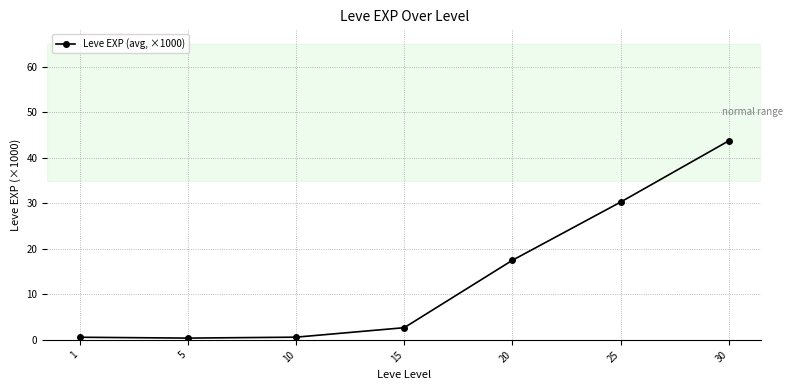

How many interior local valleys (lower than both neighbors) does the data have?

1